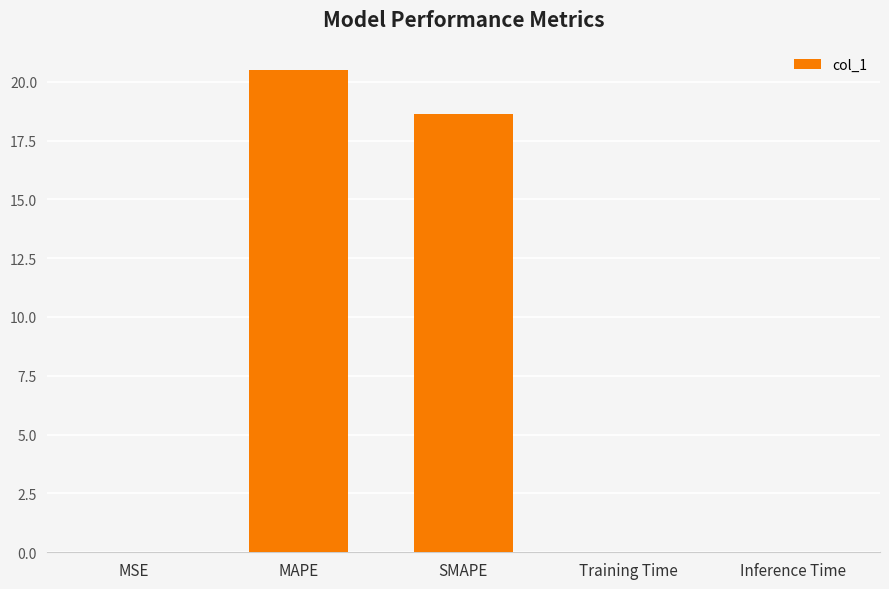

Between MAPE and SMAPE, which is larger?

MAPE